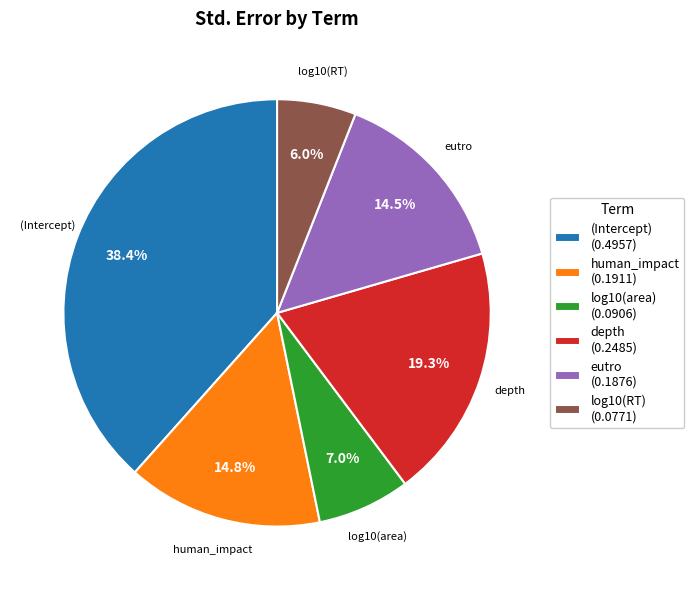

What percentage is NOT represented by depth?

80.7%